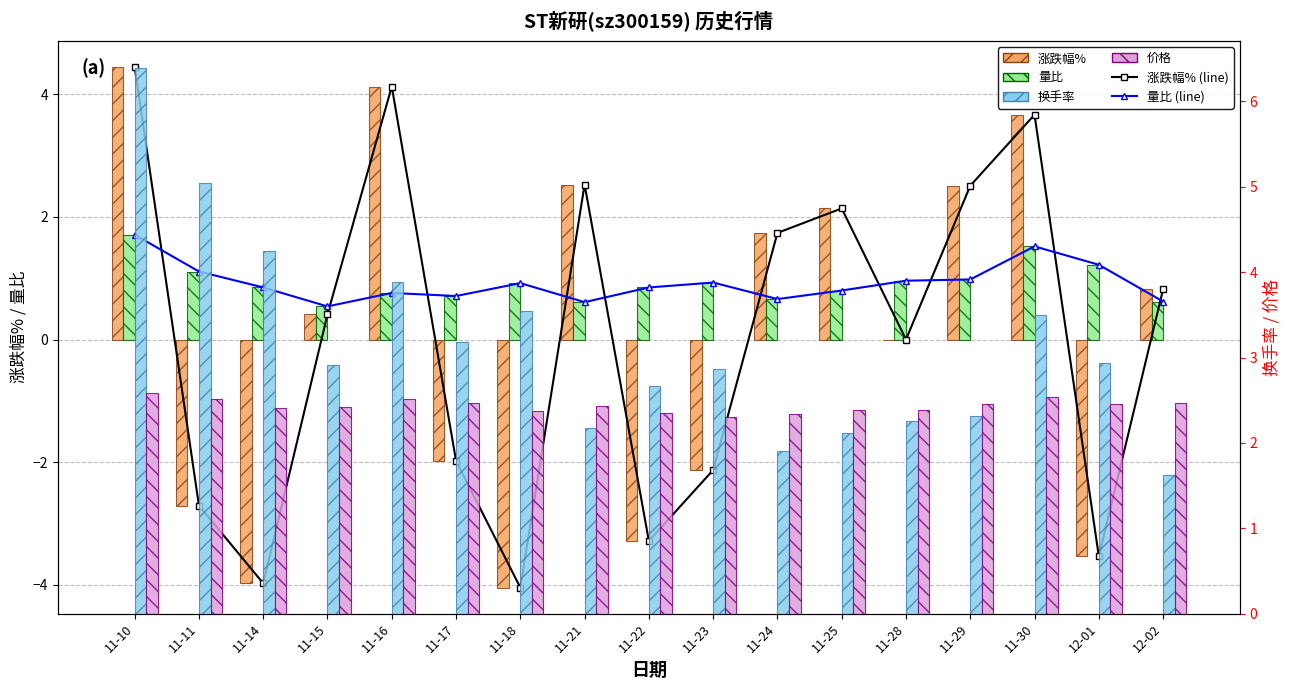

What is the label of the 6th bar from the right?

11-25